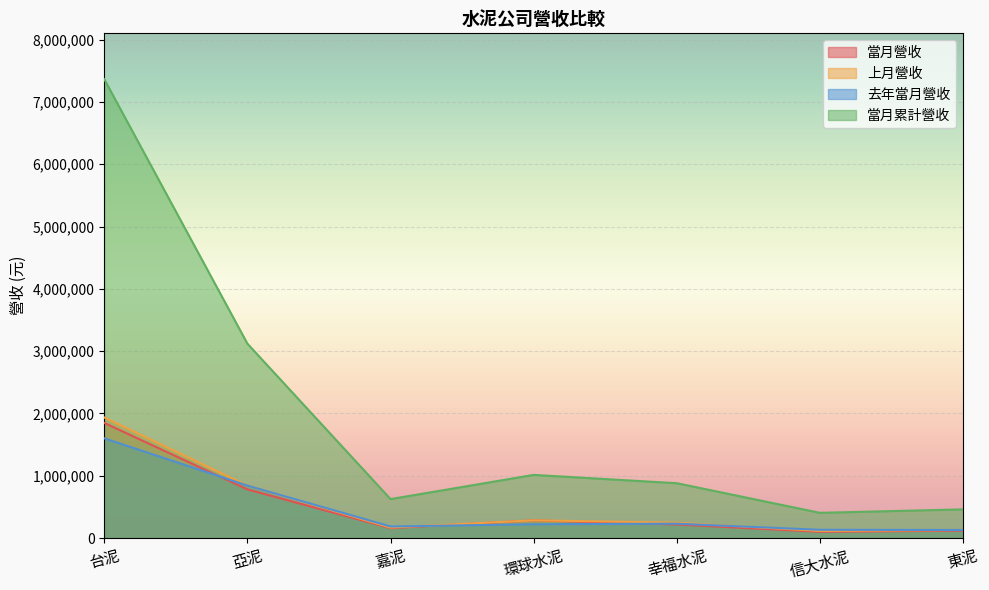

Where is the first local maximum for 上月營收?

環球水泥